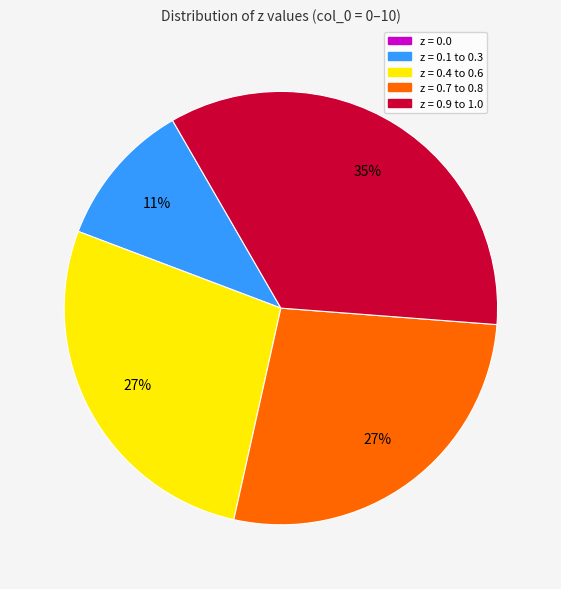

Is there a majority slice in this chart?

No